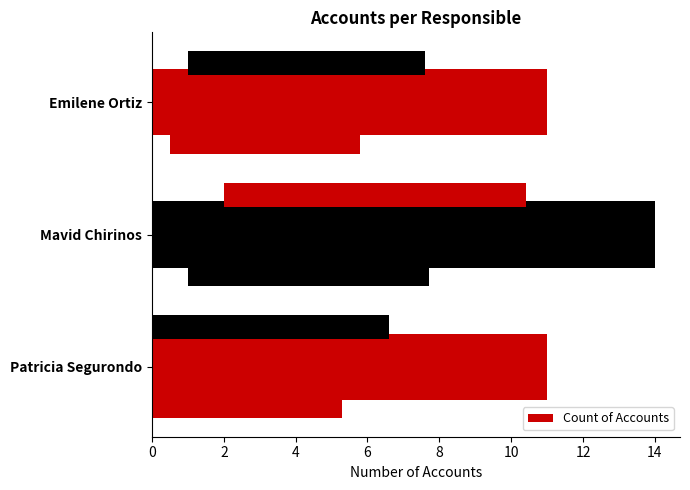

How many bars are there in total?

3